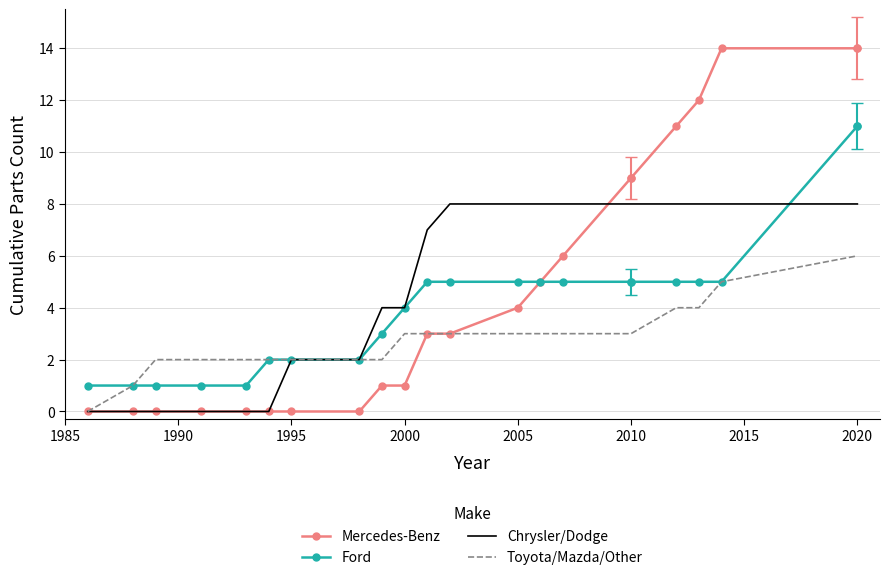

Rank the series by their maximum value, from lowest to highest.

Toyota/Mazda/Other, Chrysler/Dodge, Ford, Mercedes-Benz